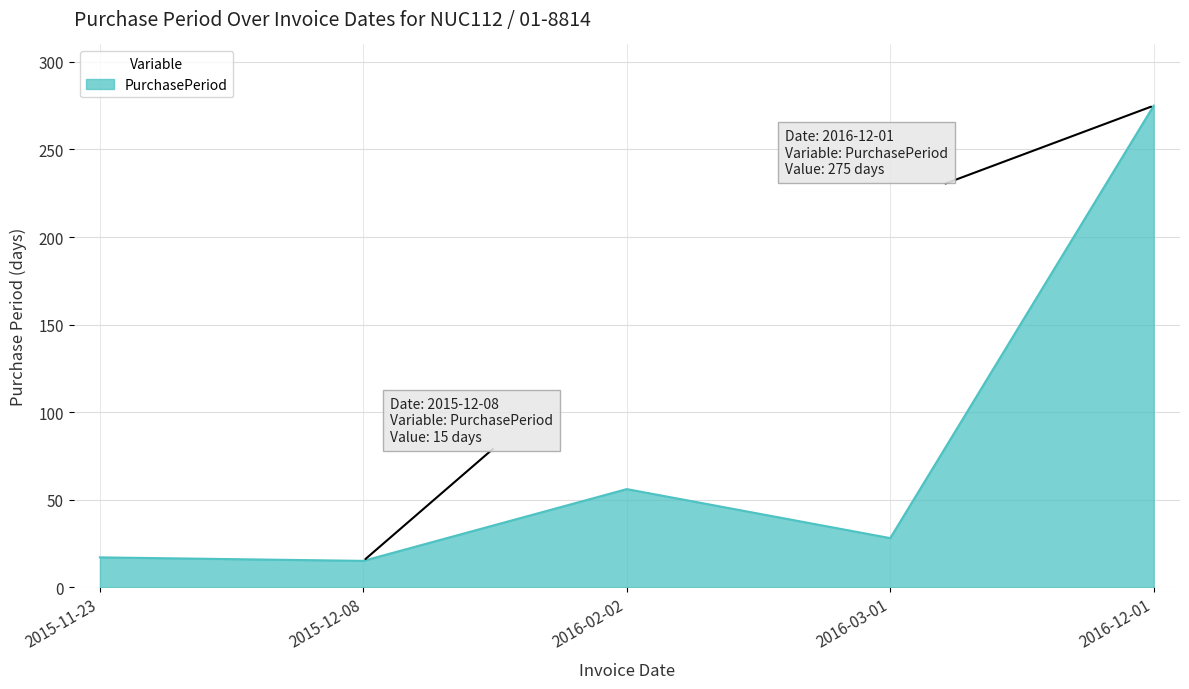

What is the change in value from 2015-11-23 to 2016-03-01?

+11